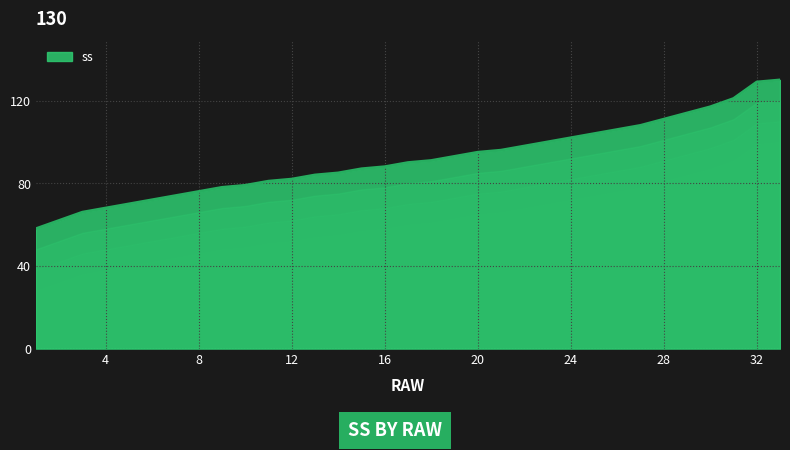

Reading left to right, transcribe all the data shown in this chart.

58	62	66	68	70	72	74	76	78	79	81	82	84	85	87	88	90	91	93	95	96	98	100	102	104	106	108	111	114	117	121	129	130